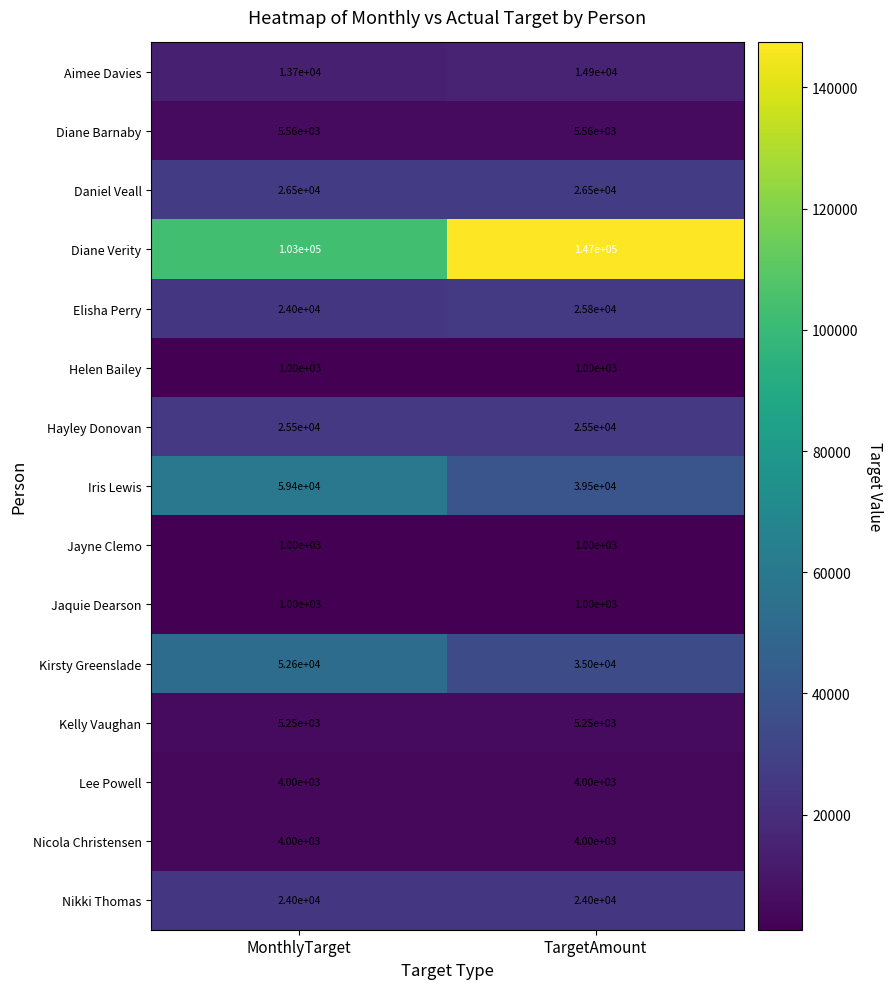

The value of Kelly Vaughan at MonthlyTarget is 5250. True or false?

True